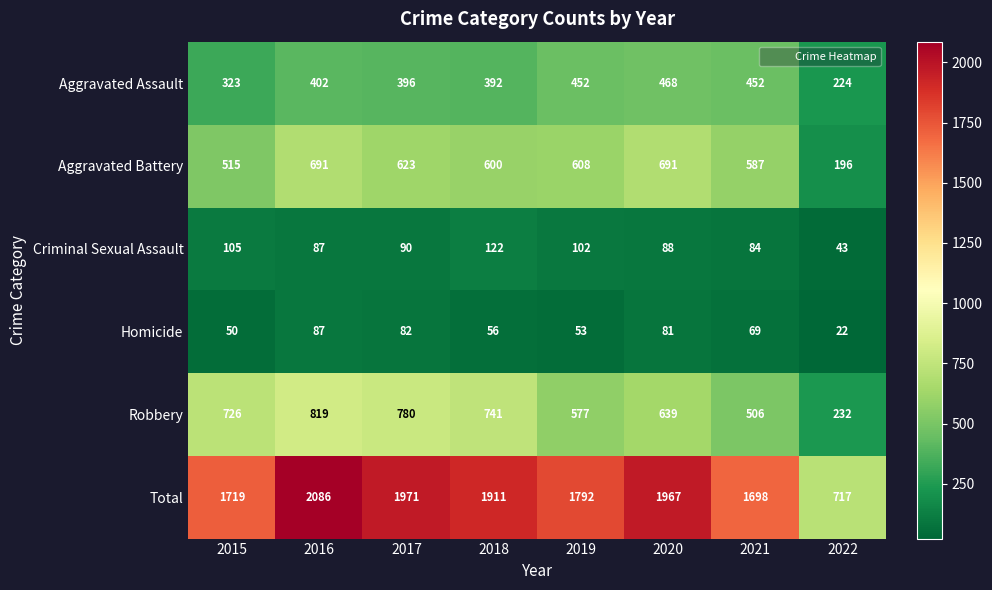

At how many categories does at least one series exceed 1839?

4